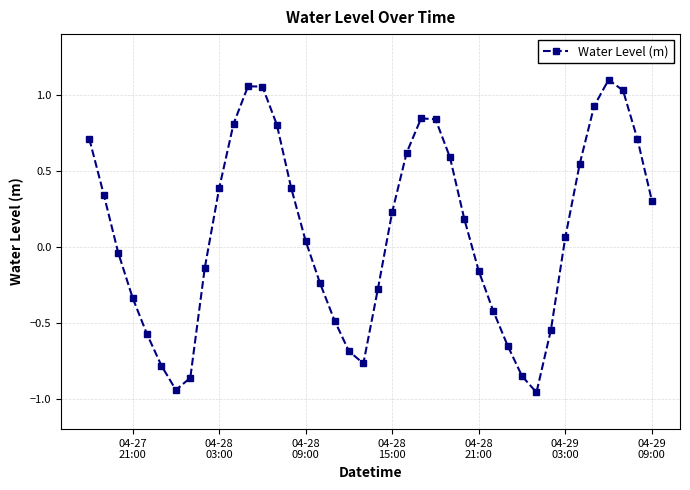

How many negative values are there?

18